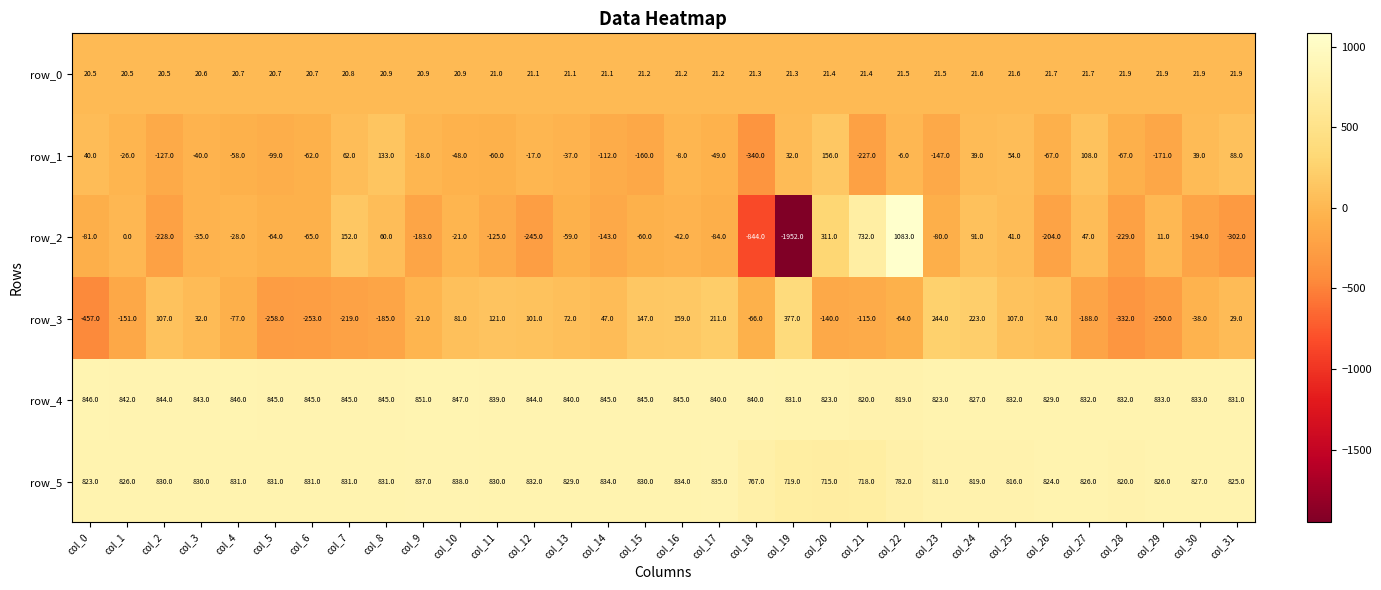

What is the maximum value shown in the chart?

1083.0